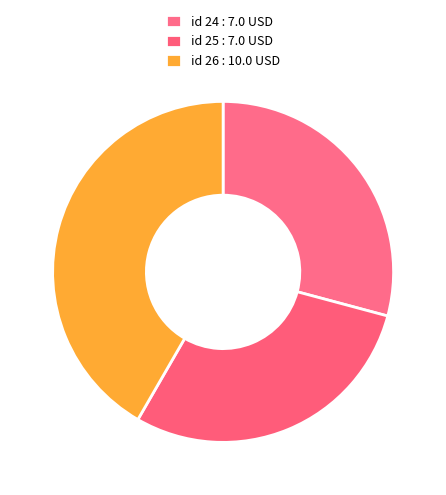

Count the number of slices in the pie.

3